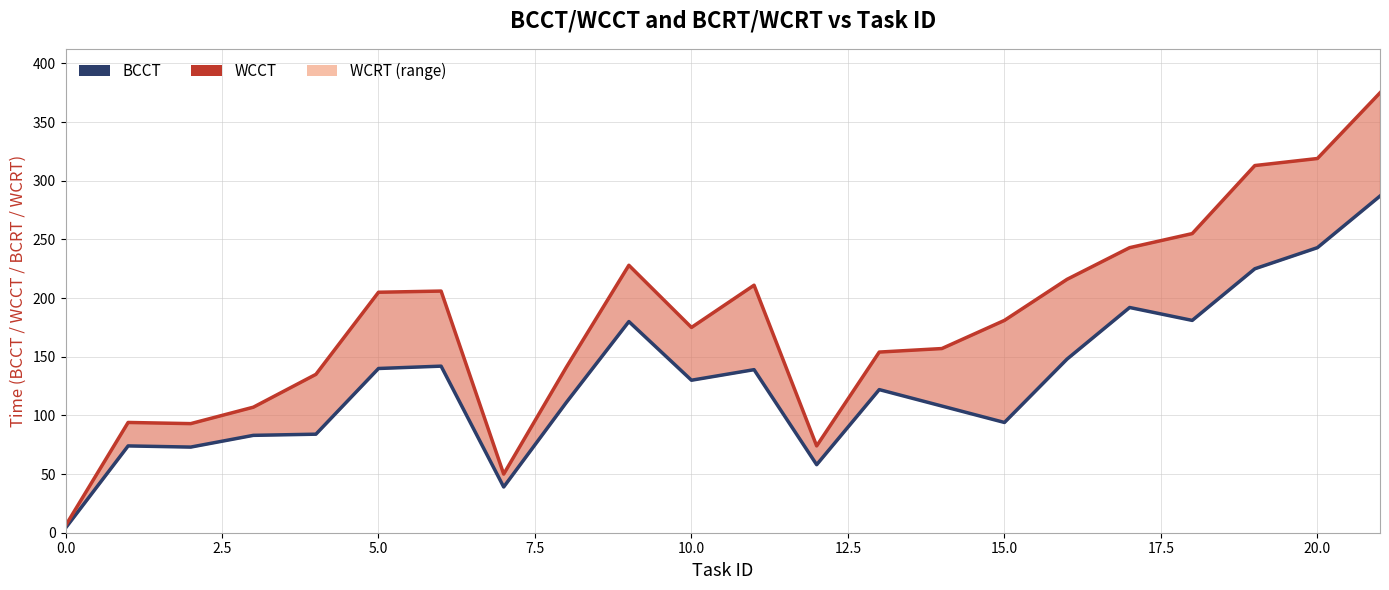

What is the difference between the second highest and minimum values in the WCCT line series?

313